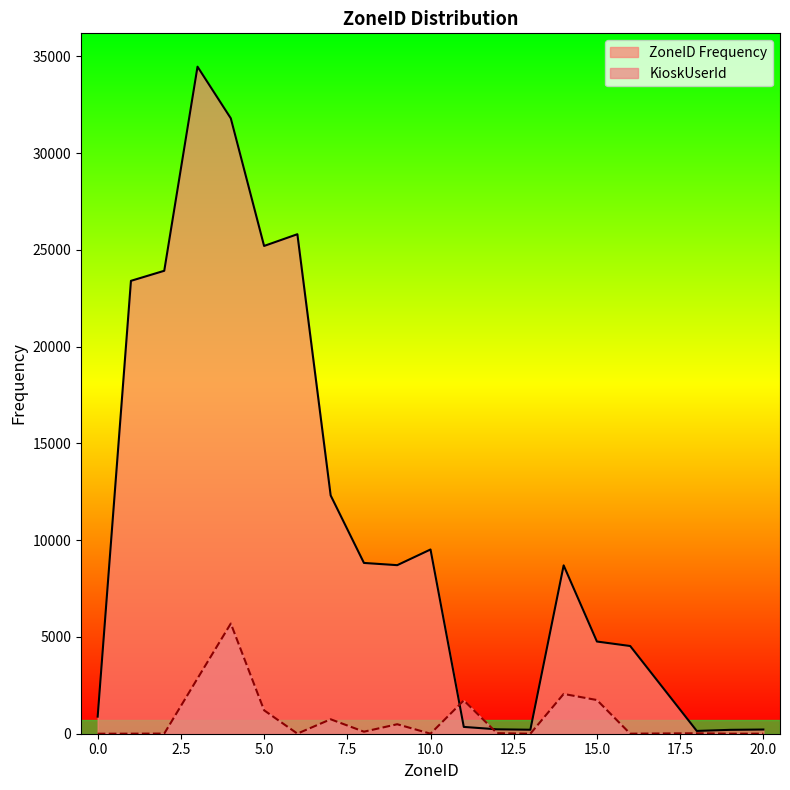

Where does the ZoneID Frequency series first go above 8708?

1